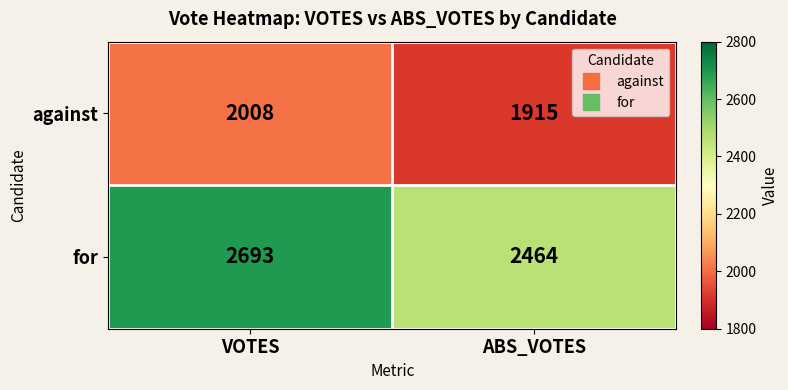

Rank the series by their average value, from lowest to highest.

against, for